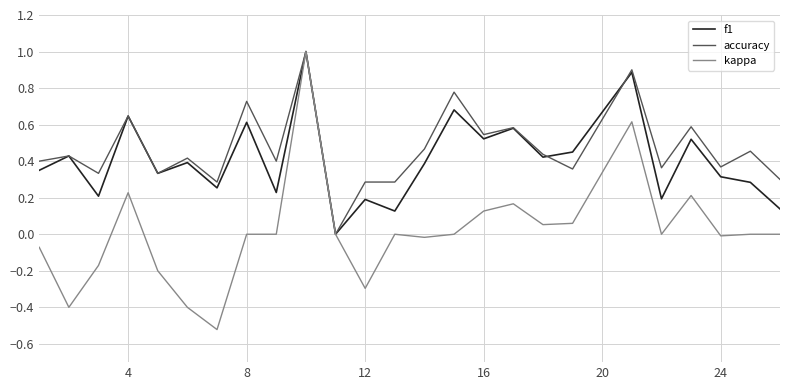

Which series has the widest spread of values?

kappa